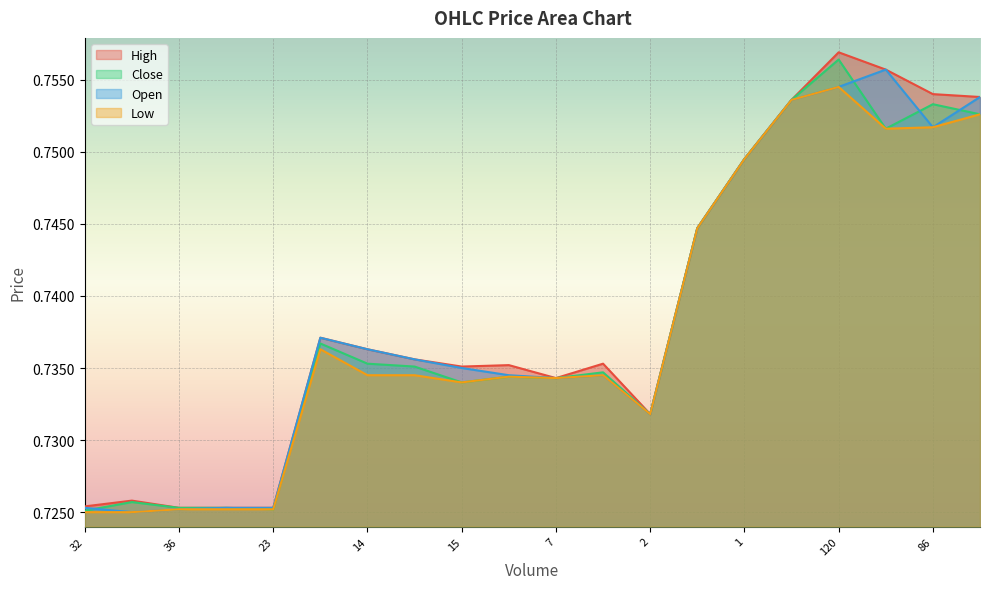

Which category has the highest value in the Close series?

120